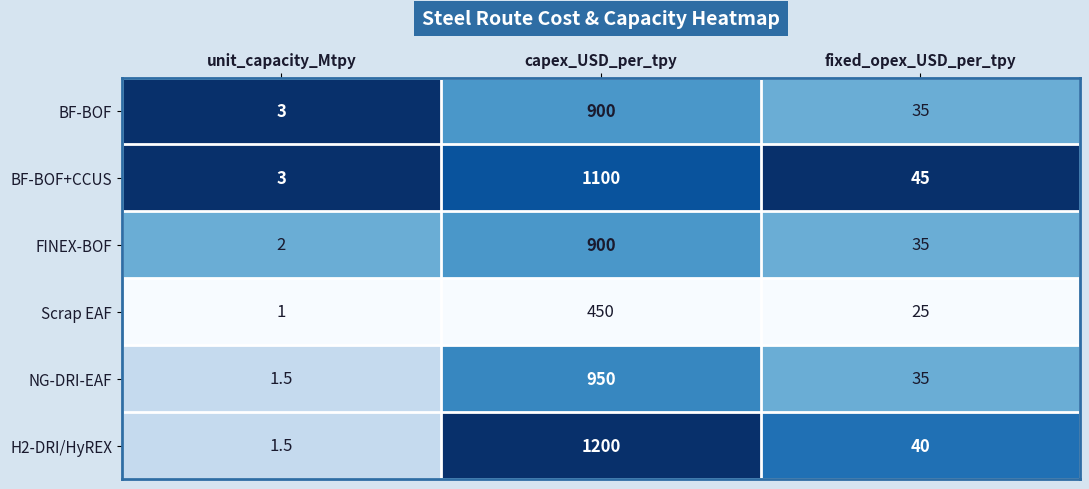

Reading left to right, extract all data points from this chart.

BF-BOF: unit_capacity_Mtpy=3.0	capex_USD_per_tpy=900.0	fixed_opex_USD_per_tpy=35.0
BF-BOF+CCUS: unit_capacity_Mtpy=3.0	capex_USD_per_tpy=1100.0	fixed_opex_USD_per_tpy=45.0
FINEX-BOF: unit_capacity_Mtpy=2.0	capex_USD_per_tpy=900.0	fixed_opex_USD_per_tpy=35.0
Scrap EAF: unit_capacity_Mtpy=1.0	capex_USD_per_tpy=450.0	fixed_opex_USD_per_tpy=25.0
NG-DRI-EAF: unit_capacity_Mtpy=1.5	capex_USD_per_tpy=950.0	fixed_opex_USD_per_tpy=35.0
H2-DRI/HyREX: unit_capacity_Mtpy=1.5	capex_USD_per_tpy=1200.0	fixed_opex_USD_per_tpy=40.0